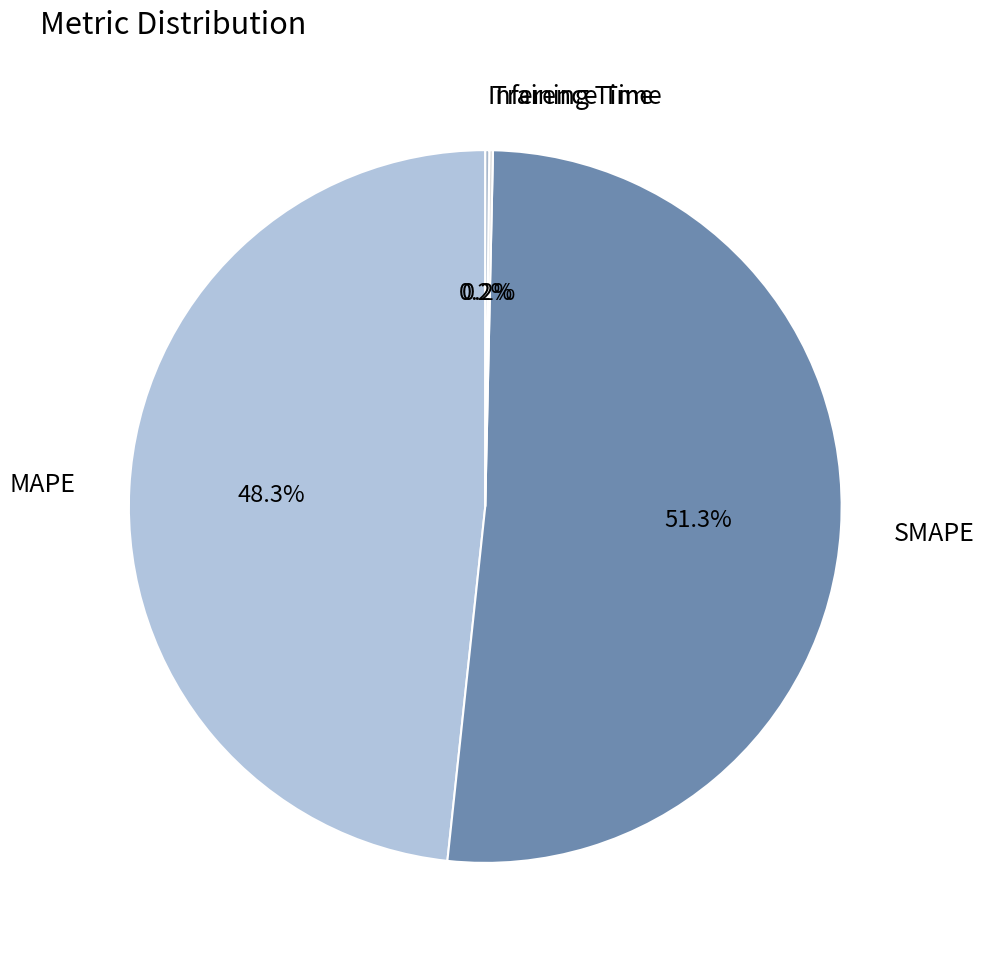

What is the majority slice?

SMAPE